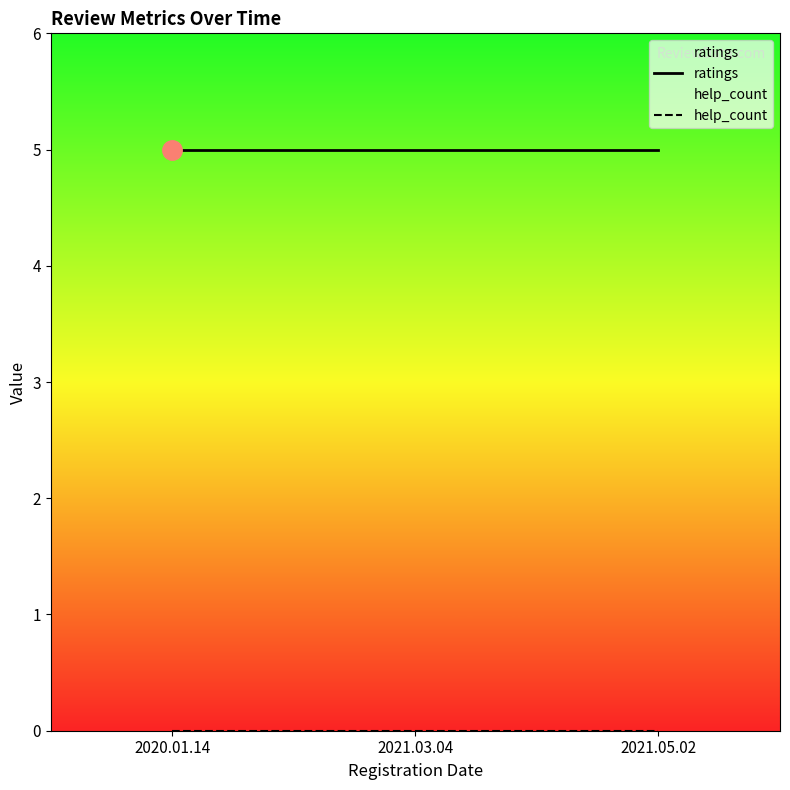

List the labels in order of ratings value, largest first.

2020.01.14, 2021.03.04, 2021.05.02